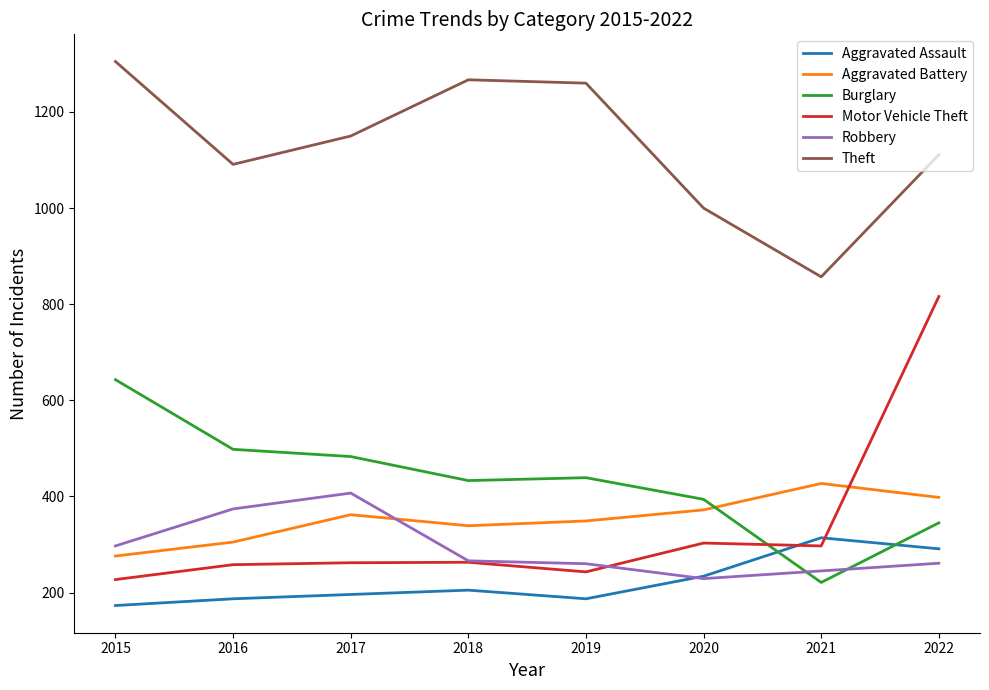

Which series has the widest spread of values?

Motor Vehicle Theft